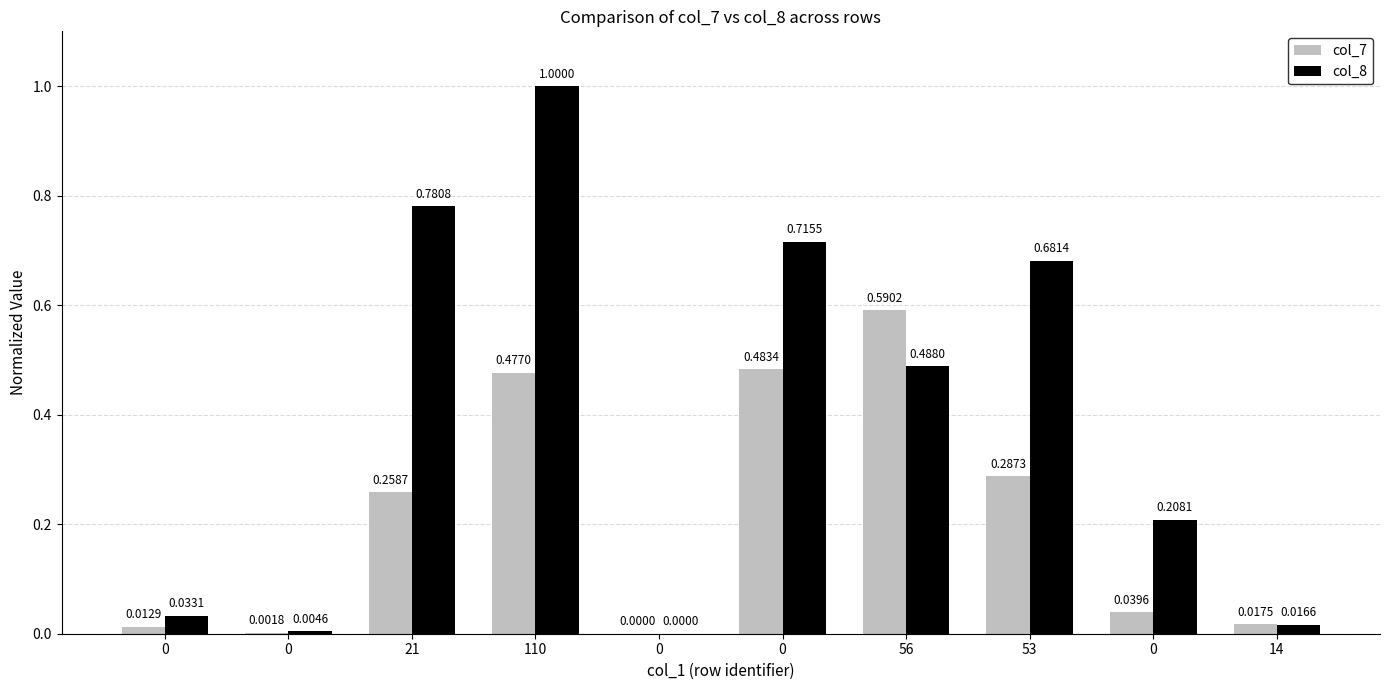

What is the difference between the maximum and minimum values in the col_7 series?

0.6